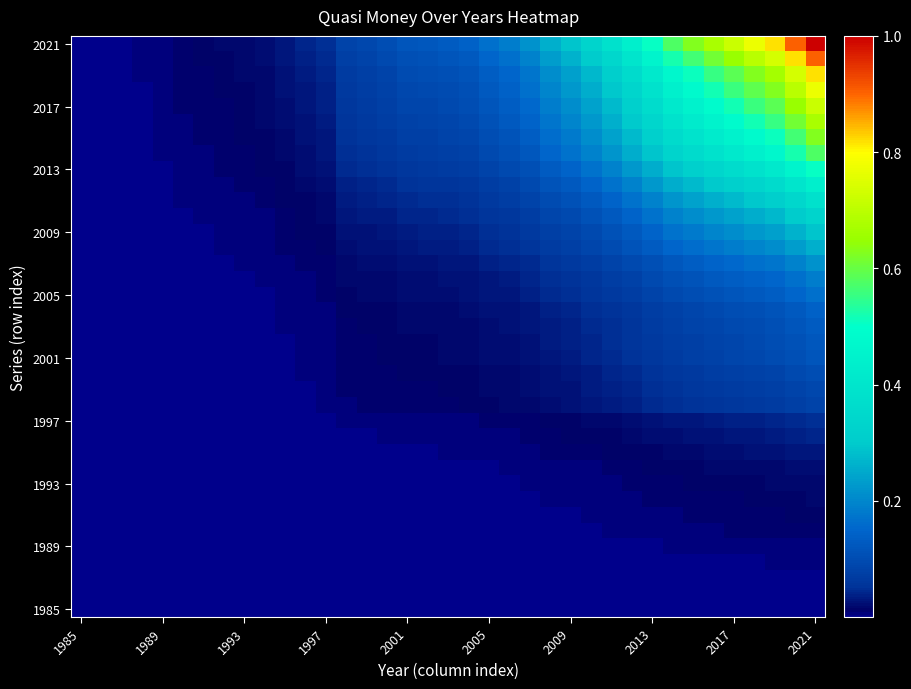

Which category has the lowest value across all series?

1985